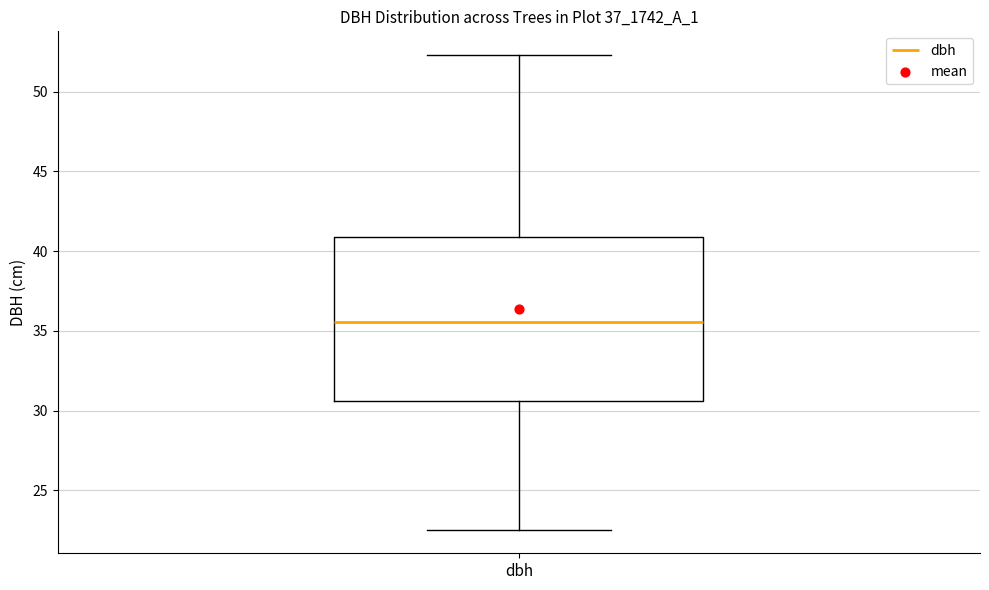

Transcribe this box plot: give where the median line is, the range the box spans, and where the two whiskers end, as read against the y-axis. The values are not printed on the chart, so give them approximately, as read against the axis.

median 35.5, box 30.5 to 41.0, whiskers 22.5 to 52.5